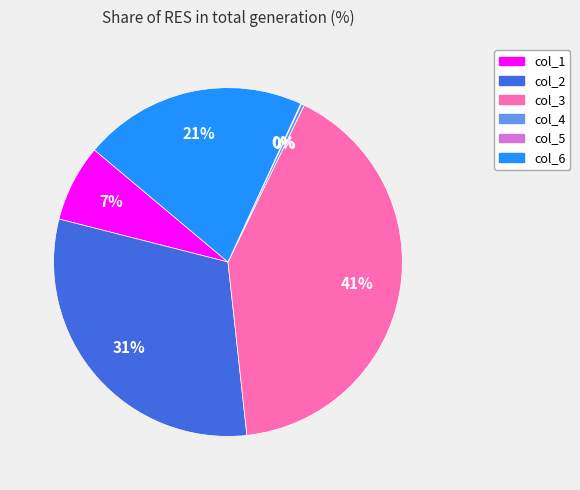

To the nearest percent, what is the combined percentage of col_1 and col_4?

7%